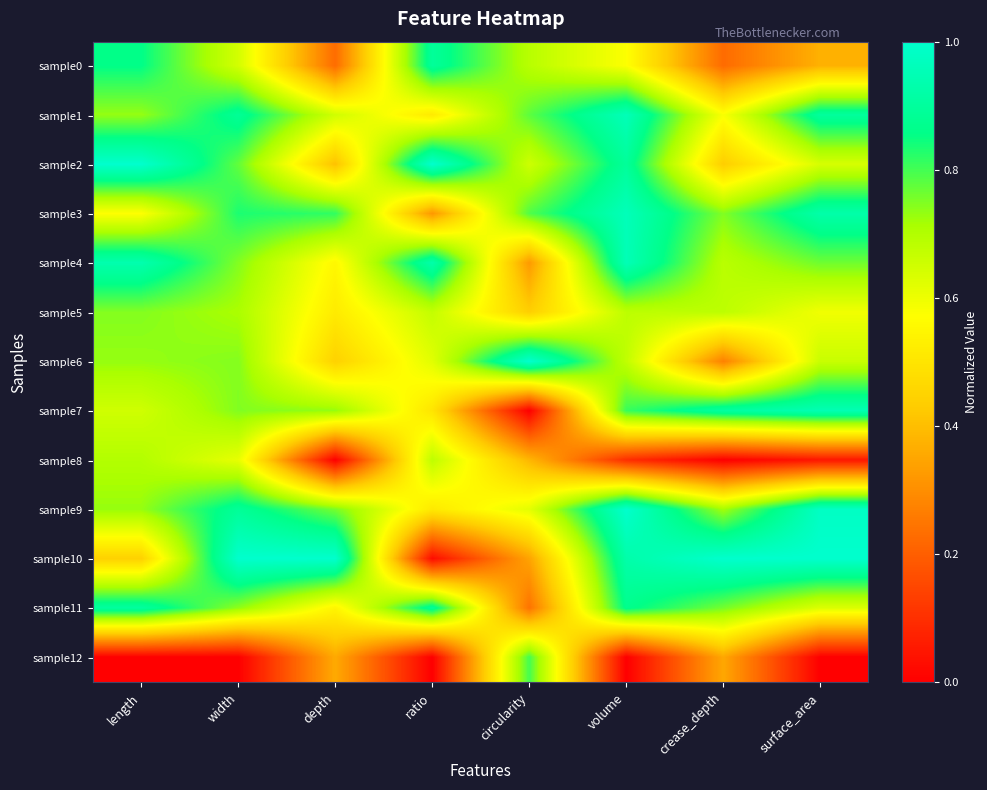

What is the total value across all series at ratio?

7.6